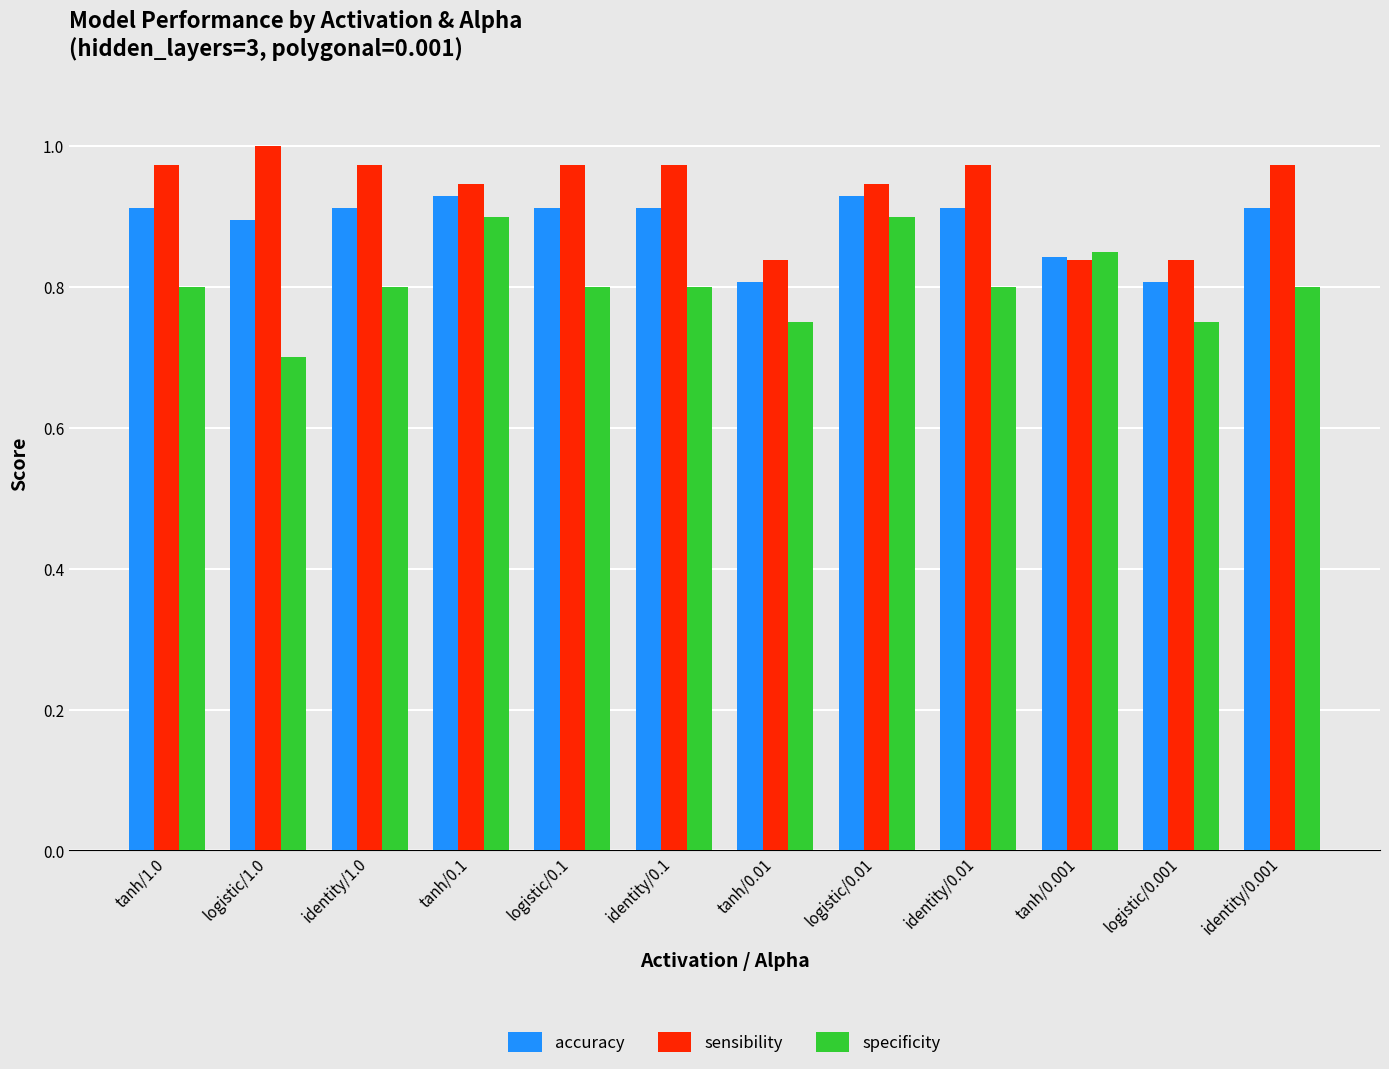

Which series changed the most between tanh/1.0 and logistic/0.01?

specificity